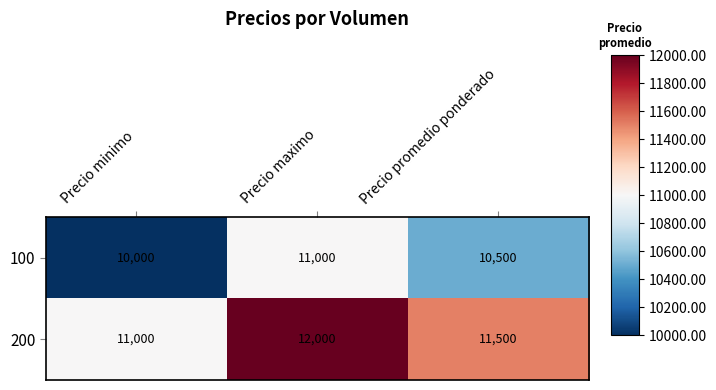

Reading right to left, list all the values displayed in this chart.

100: 10500	11000	10000
200: 11500	12000	11000